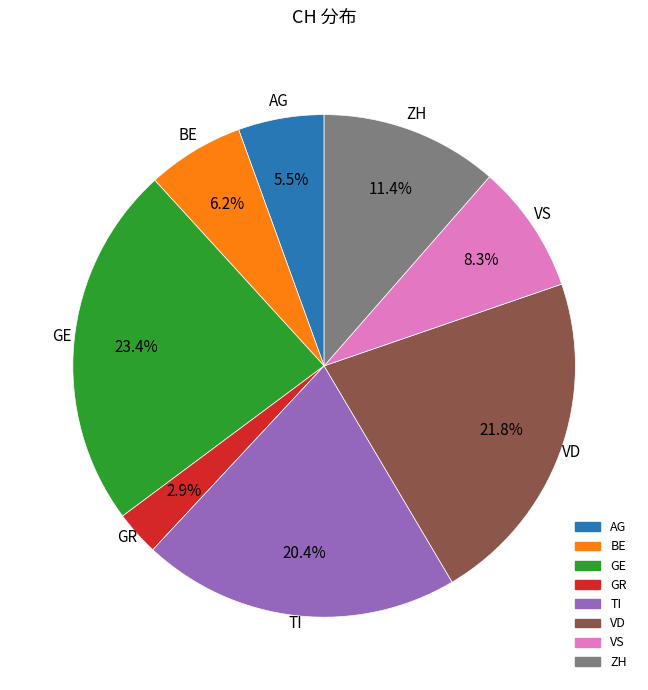

What percentage is NOT represented by VD?

78.2%